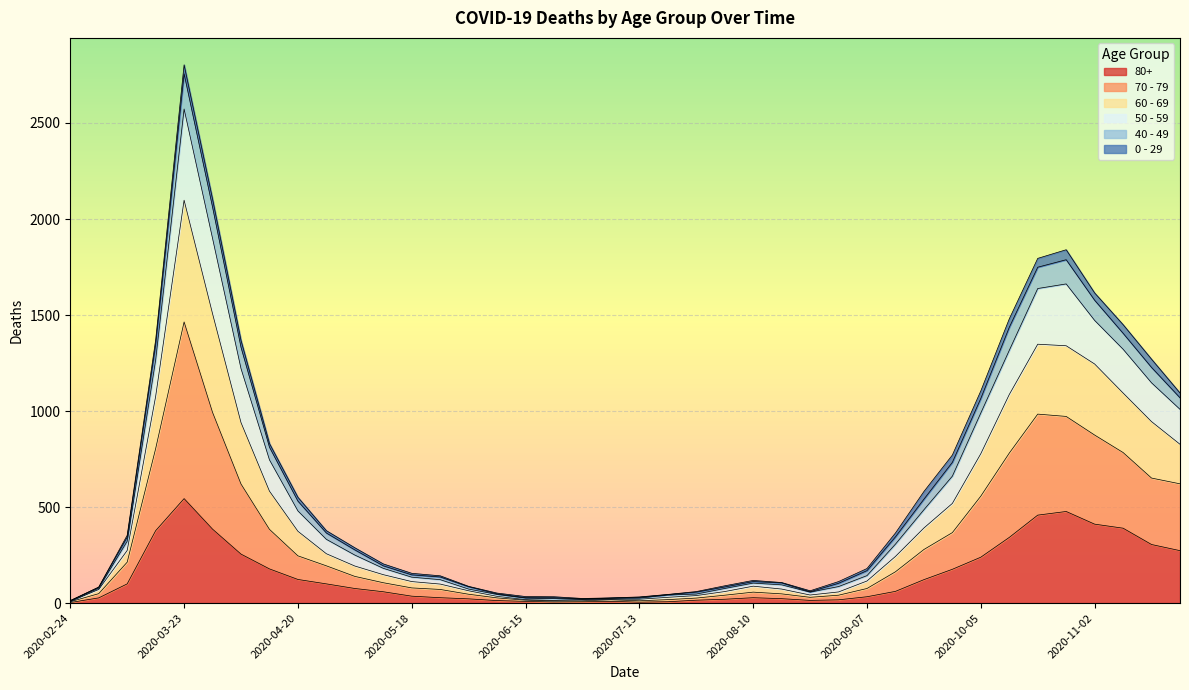

What position from the left is 2020-04-27?

10